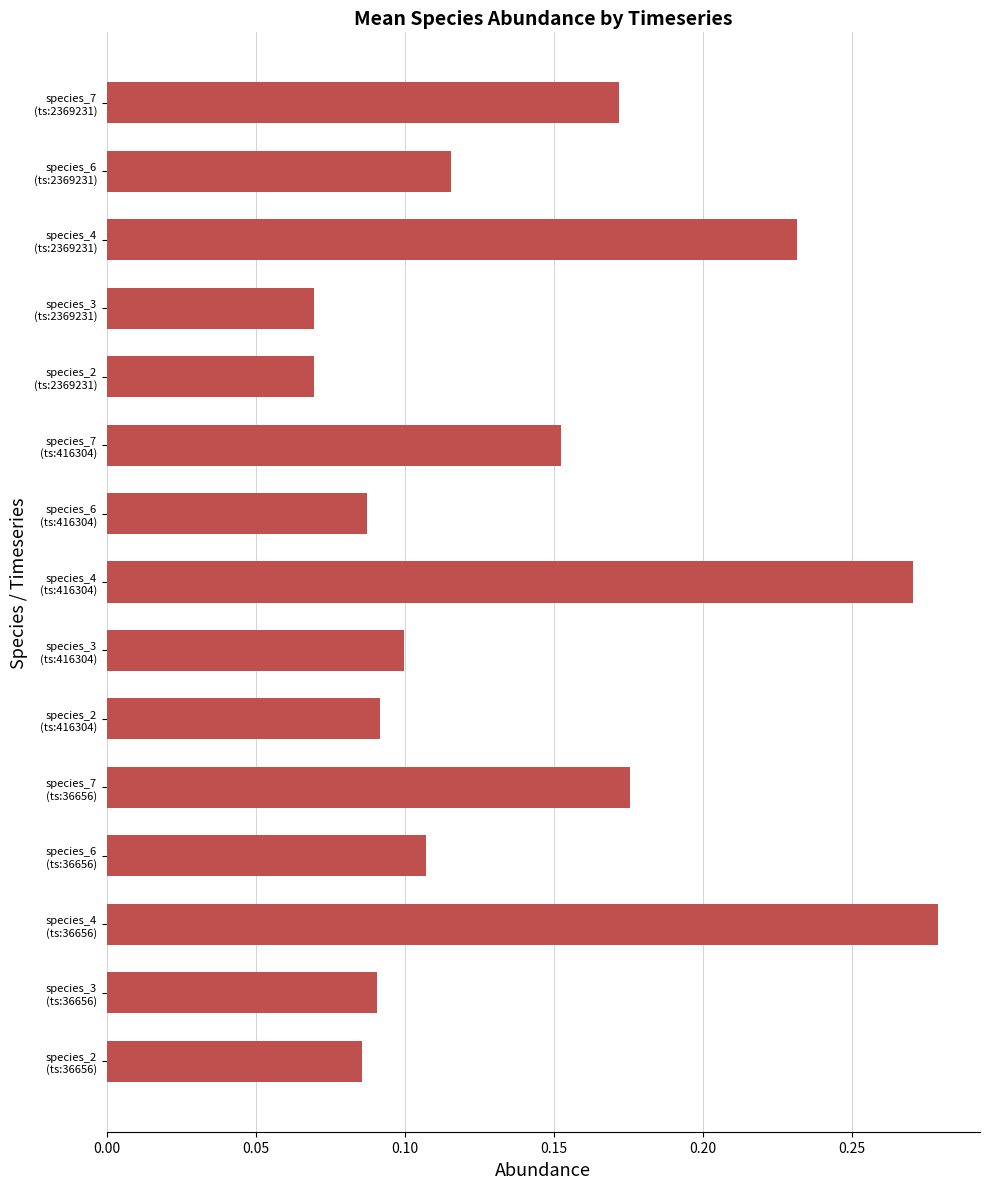

What is the sum of all values?

2.1